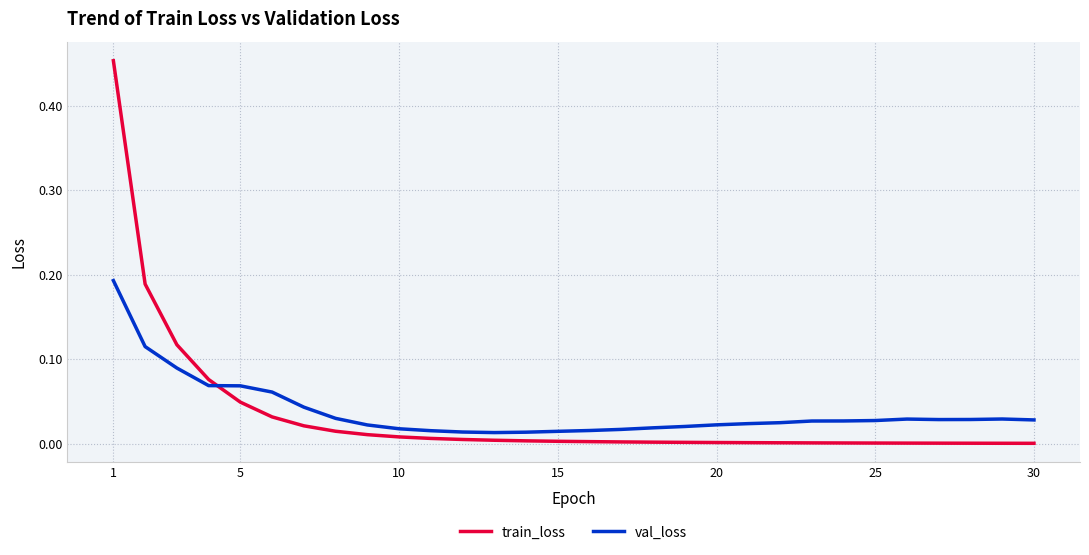

Rank the series by their maximum value, from lowest to highest.

val_loss, train_loss